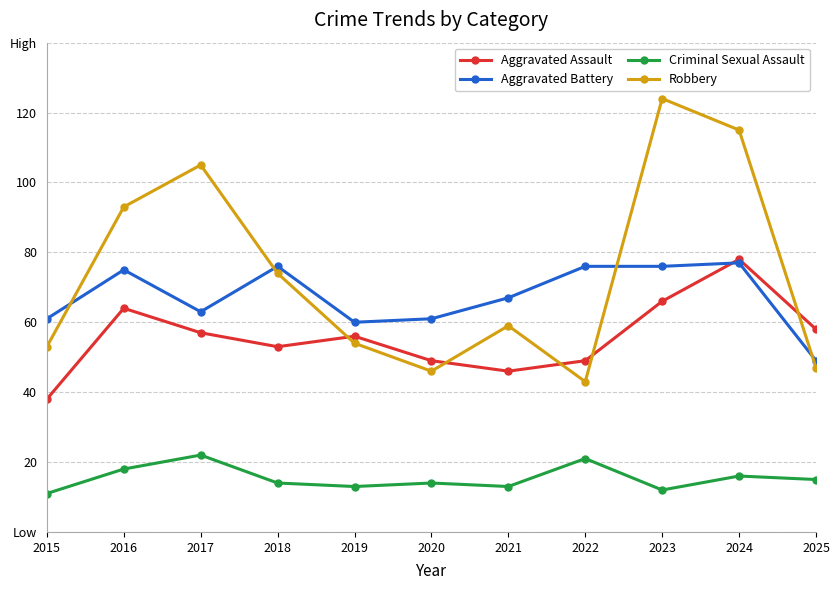

Which series has the largest total across all categories?

Robbery